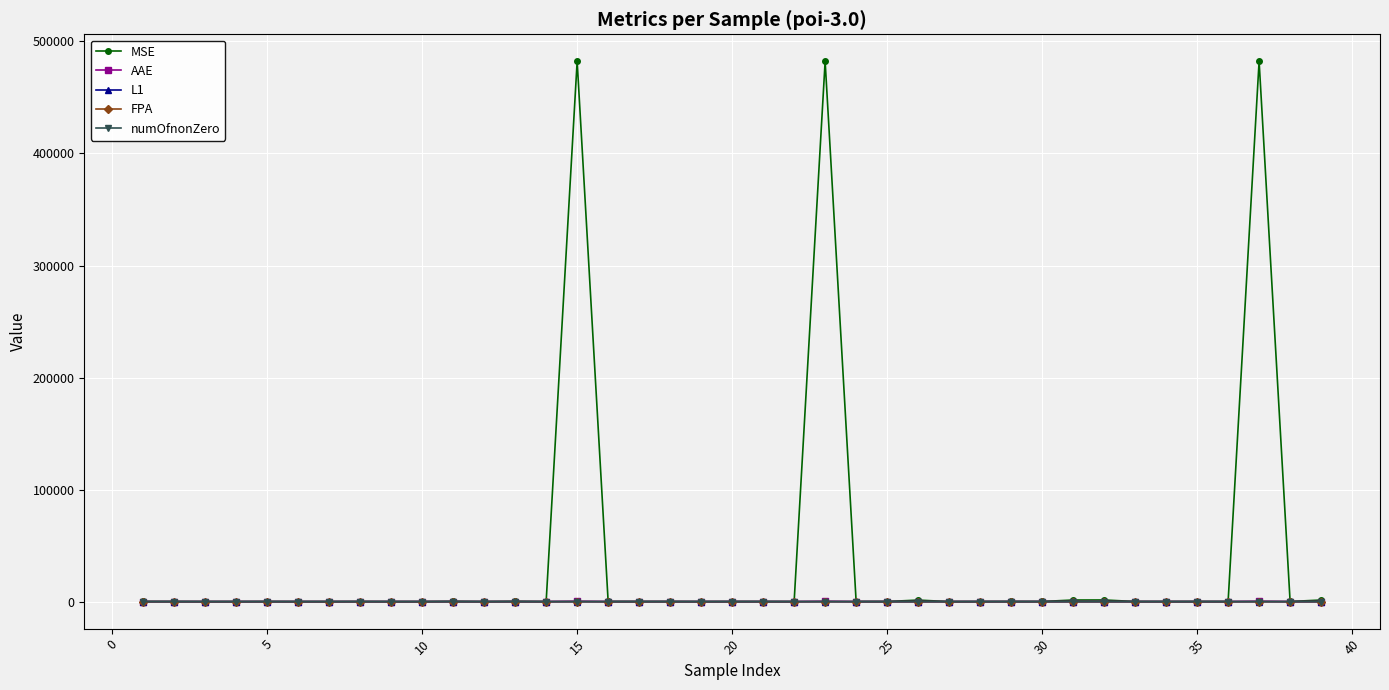

What are all the series names shown in the legend?

MSE, AAE, L1, FPA, numOfnonZero